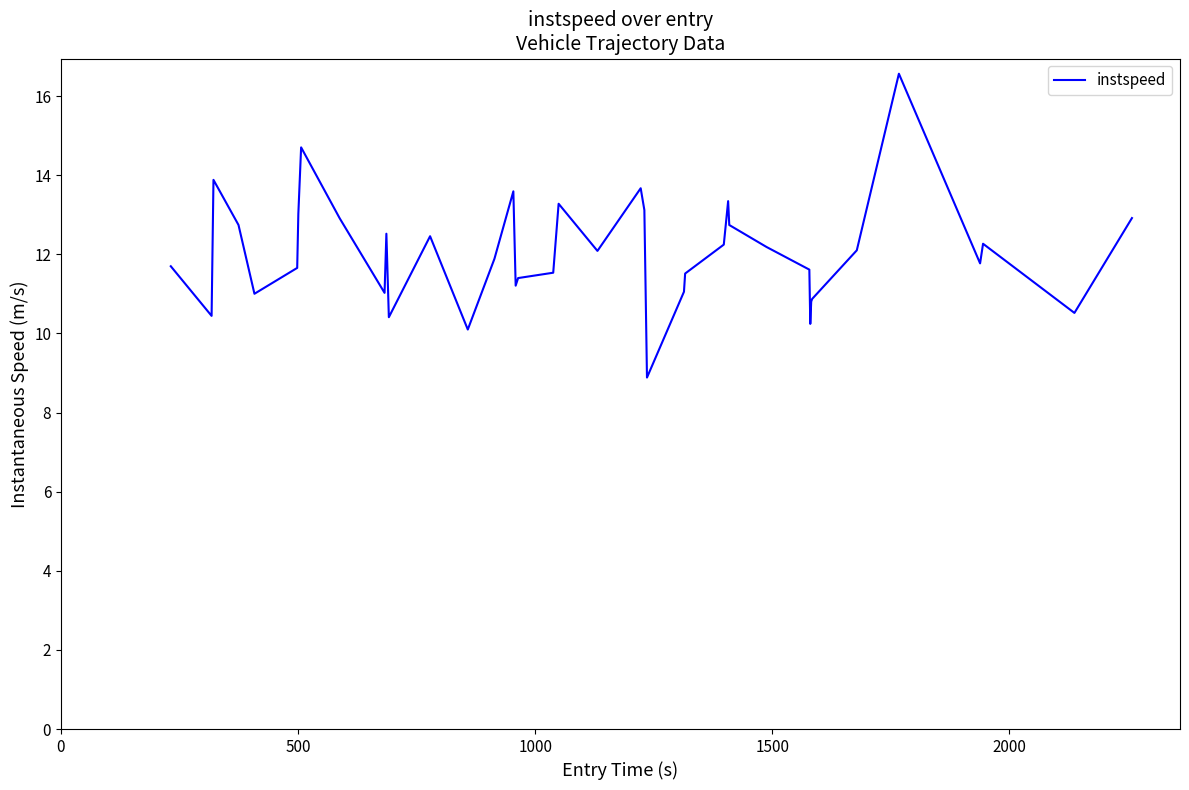

What is the difference between the maximum and minimum values?

7.7